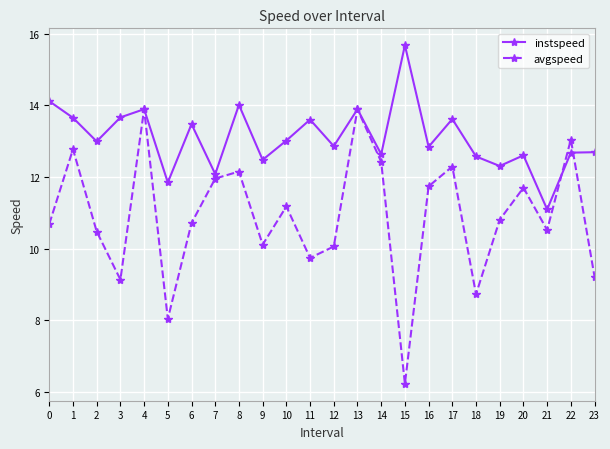

Which series ends up on top after the final intersection of instspeed and avgspeed?

instspeed